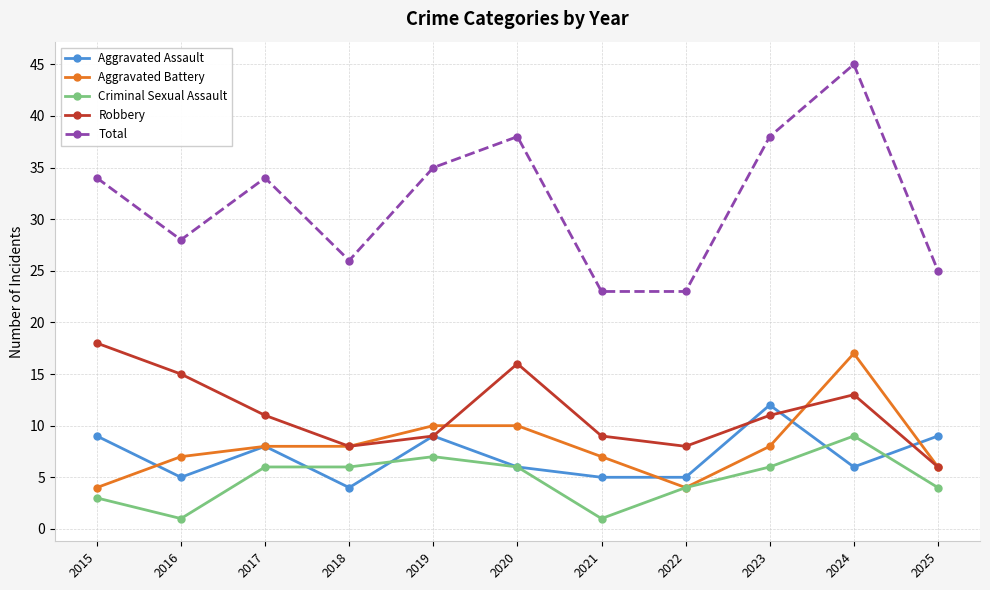

True or false: Total has a value of 15 at 2018.

False